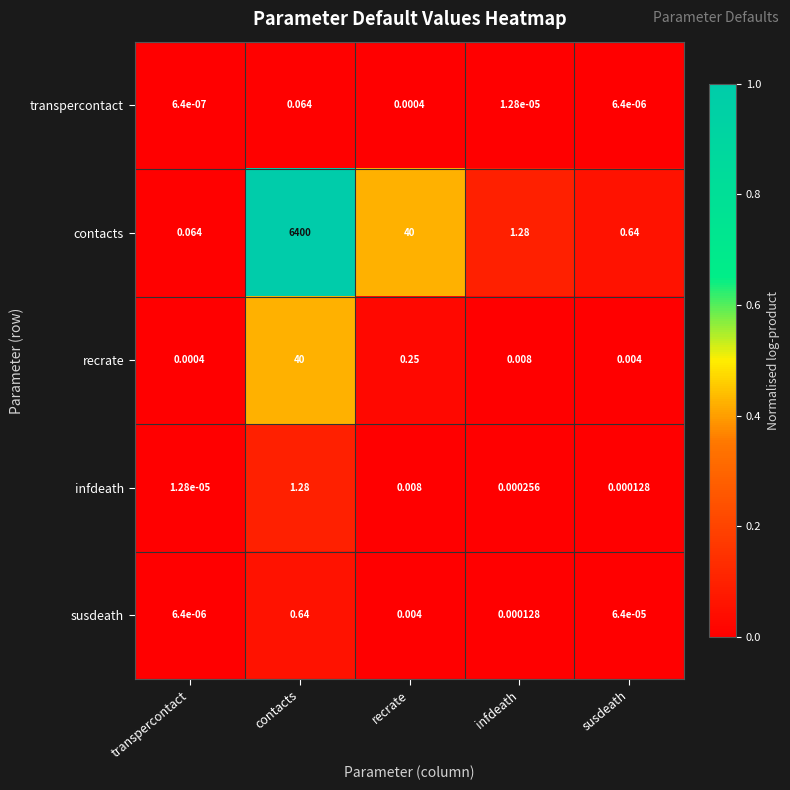

Rank the series at infdeath from highest to lowest value.

contacts, recrate, infdeath, susdeath, transpercontact